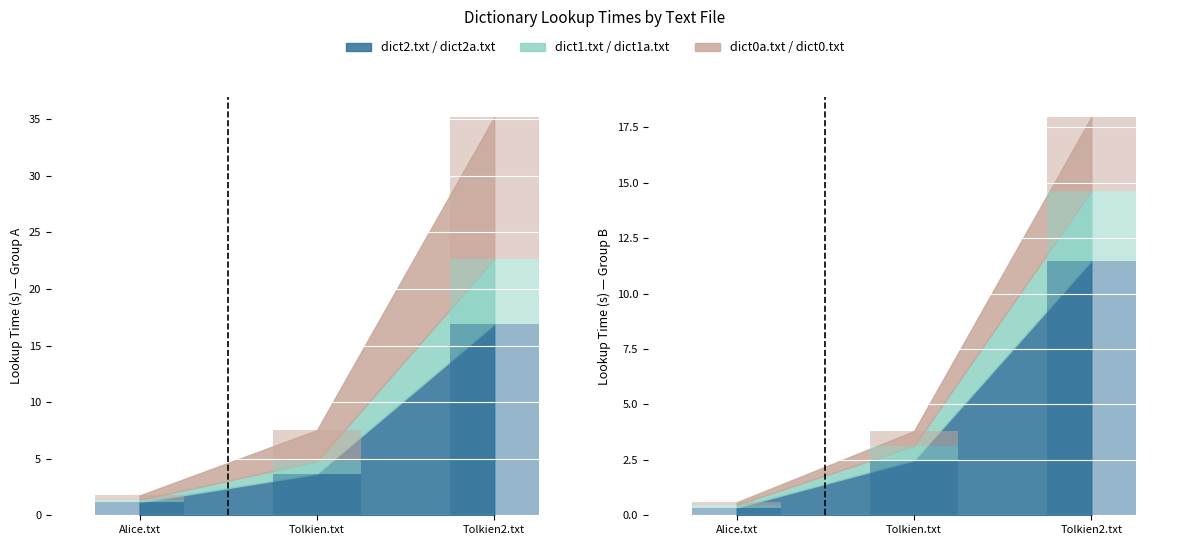

At how many categories does at least one series exceed 4?

1